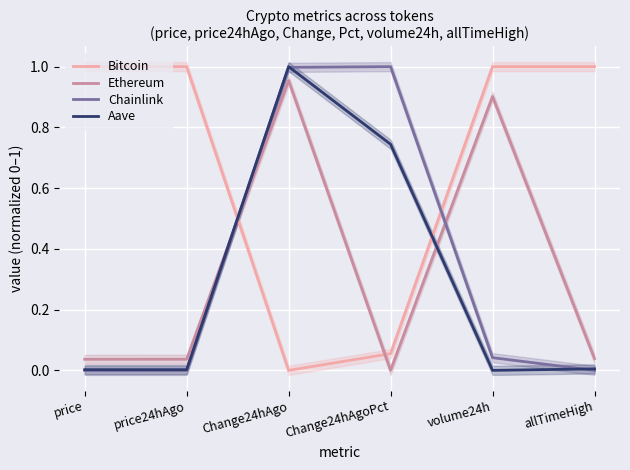

How many data points in Ethereum are above 0?

5